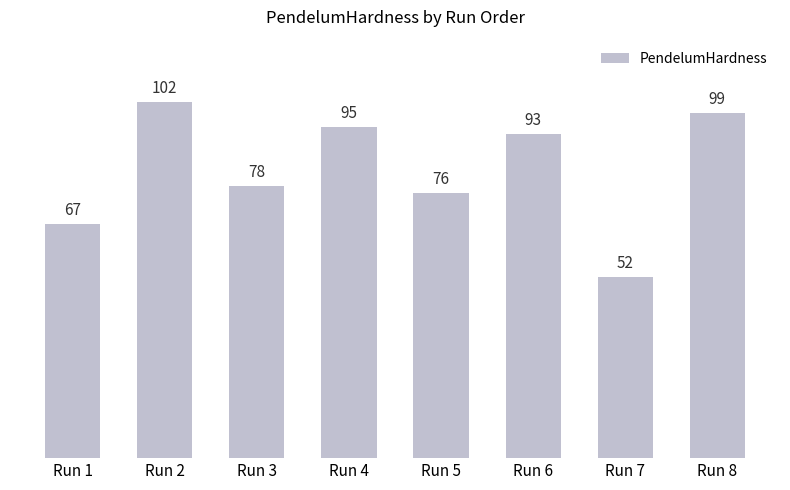

Which category has the lowest value across all series?

Run 7